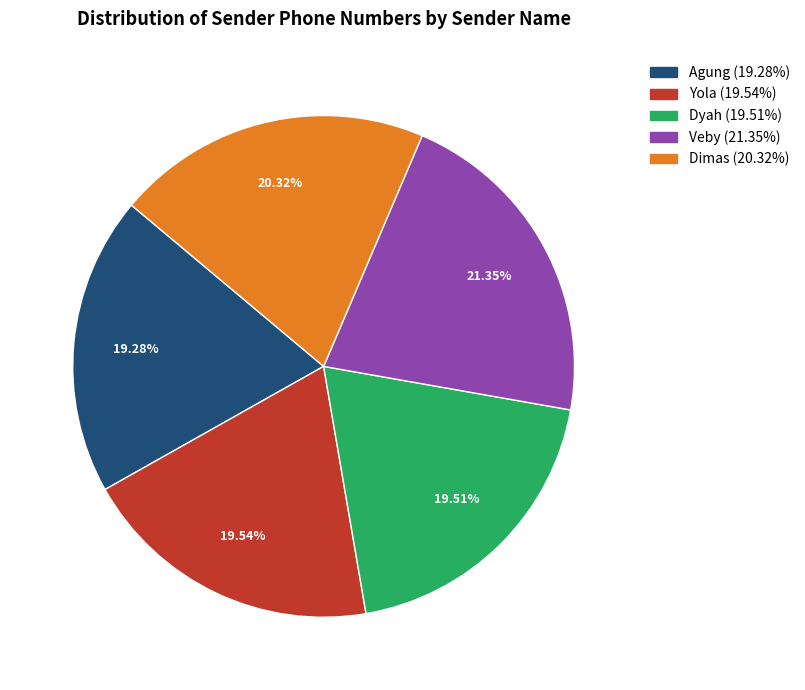

Count the number of slices in the pie.

5